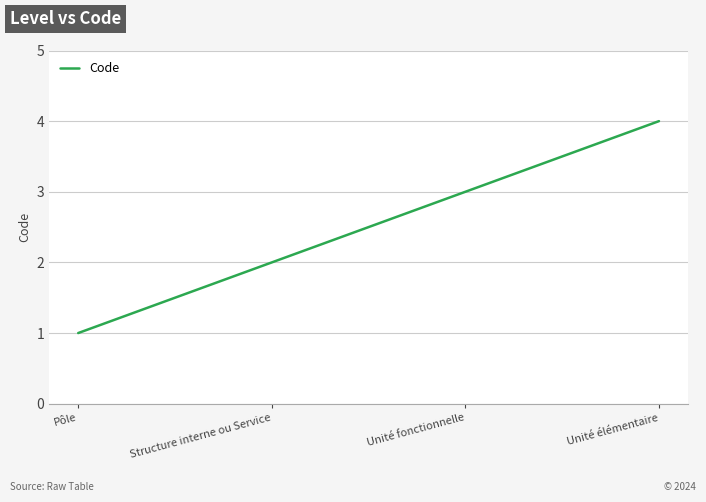

What is the smallest value displayed?

1